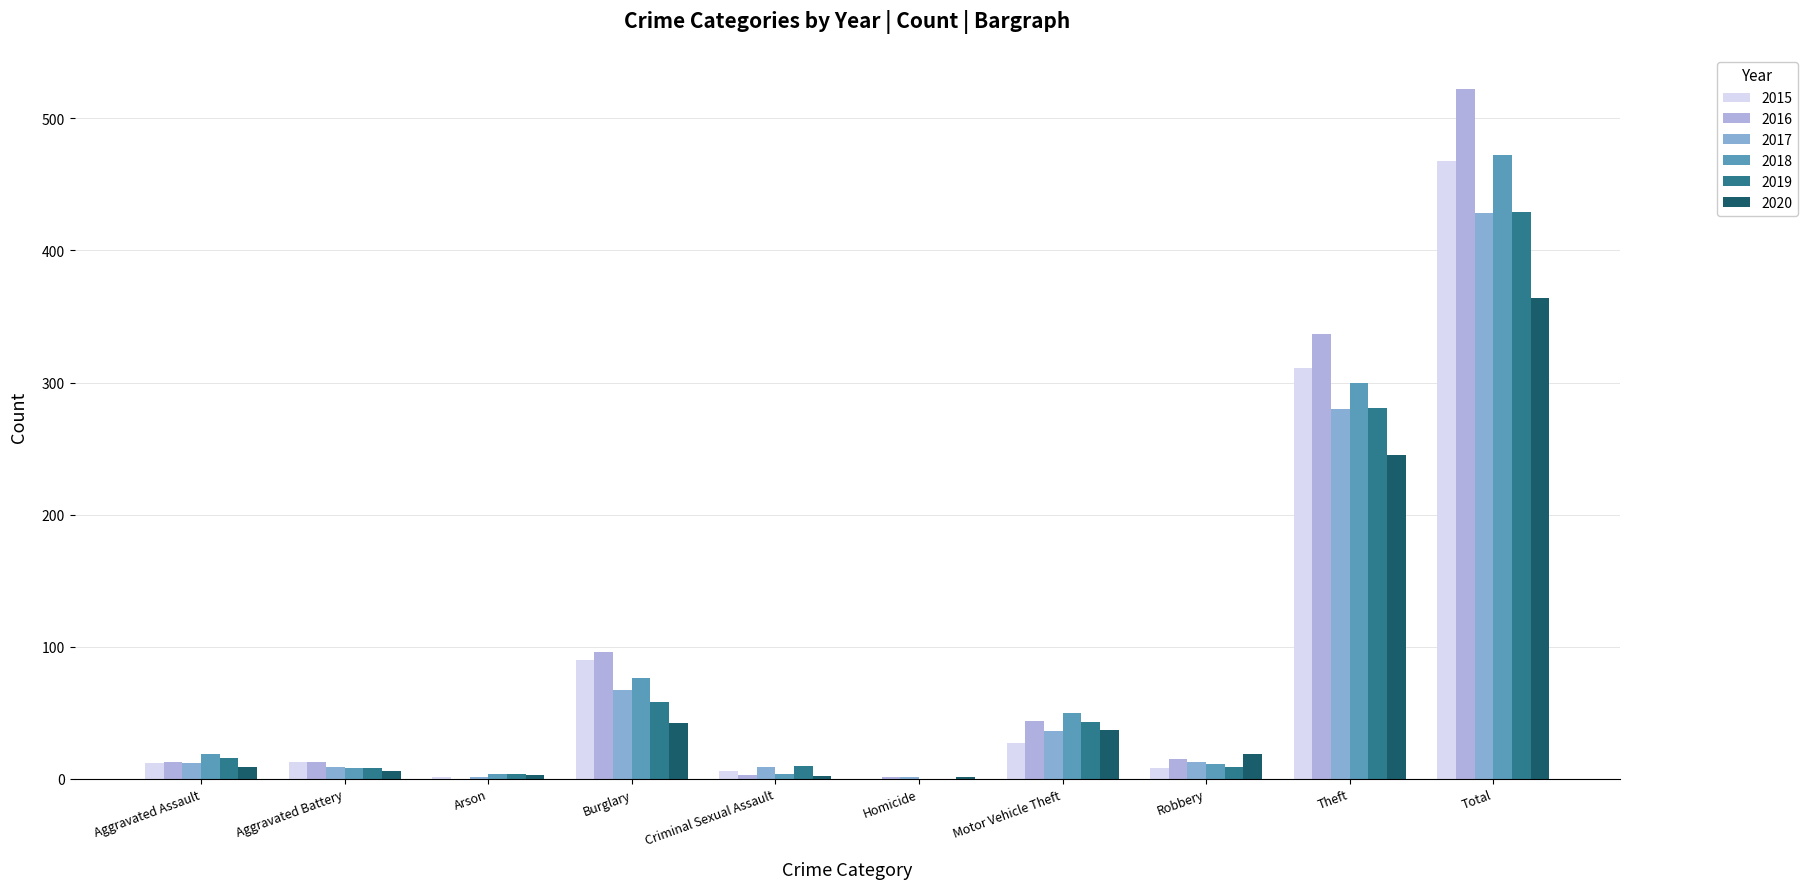

What are all the series names shown in the legend?

2015, 2016, 2017, 2018, 2019, 2020